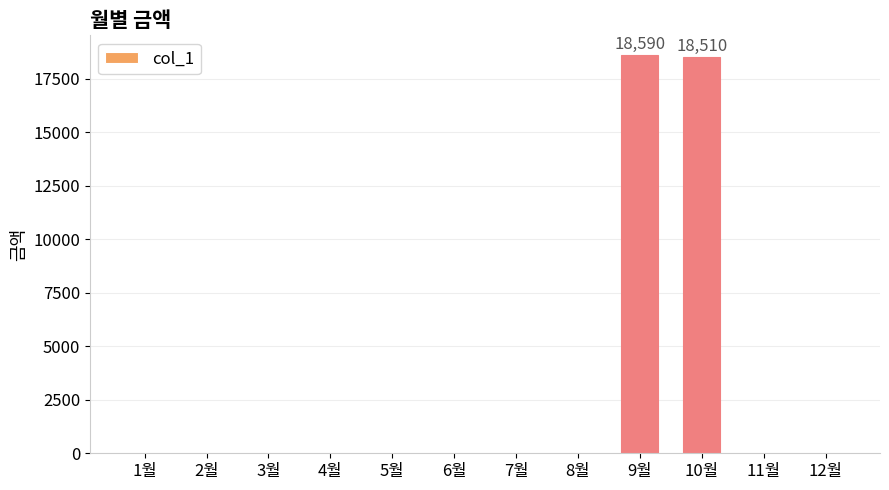

The value at 10월 is 18510. True or false?

True